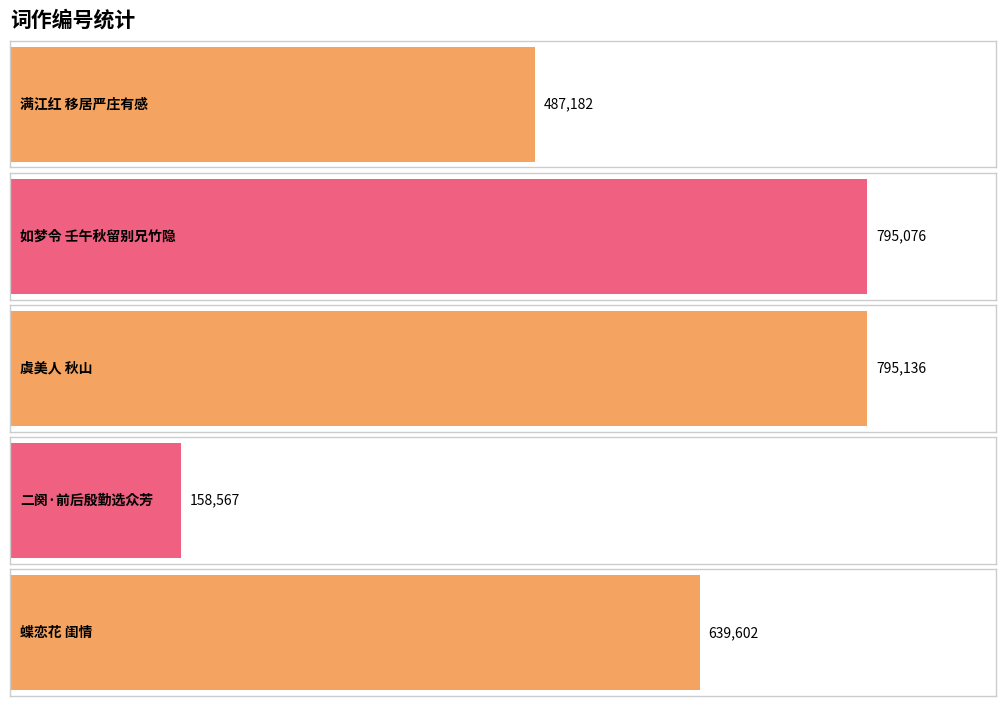

Reading right to left, extract all data points from this chart.

蝶恋花 闺情=639602	二阕·前后殷勤选众芳=158567	虞美人 秋山=795136	如梦令 壬午秋留别兄竹隐=795076	满江红 移居严庄有感=487182